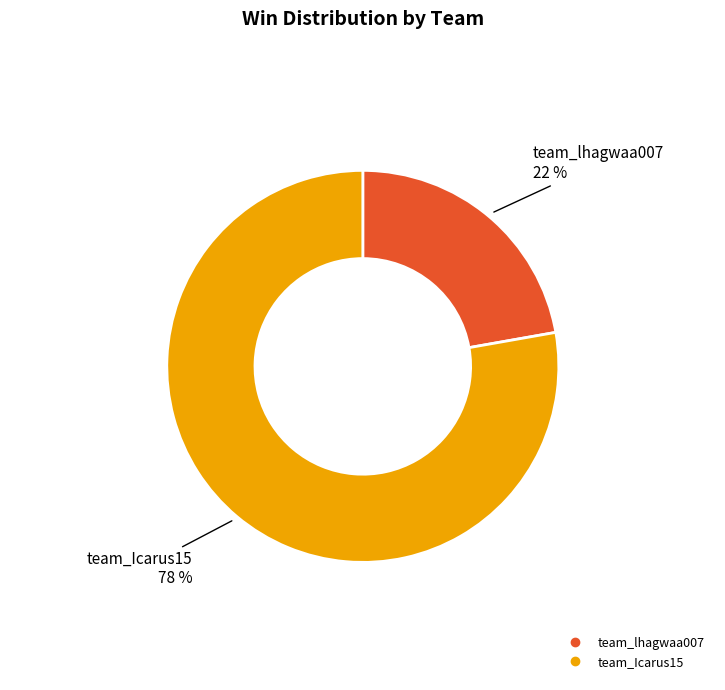

Which slice is the largest?

team_Icarus15